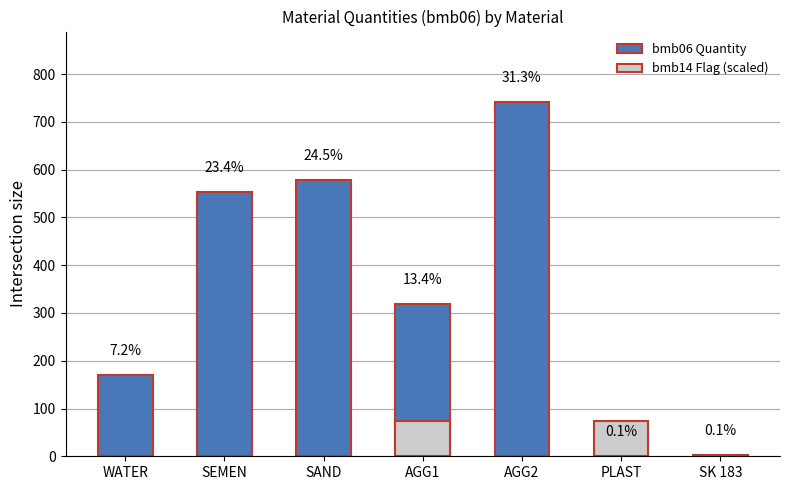

What is the difference between the maximum and minimum values in the bmb06 (Quantity) series?

739.6